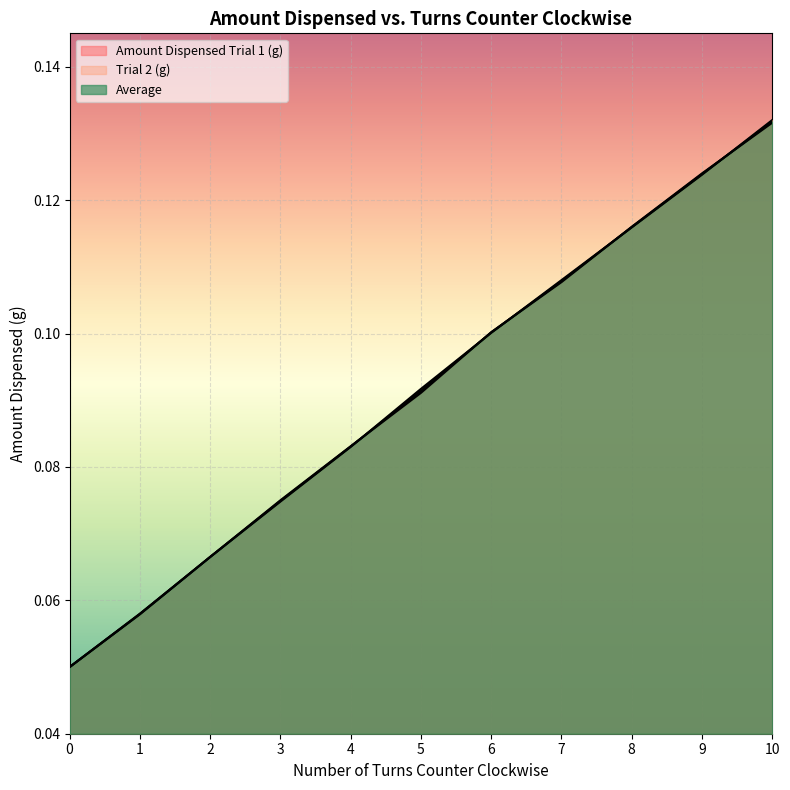

Reading left to right, extract all data points from this chart.

Amount Dispensed Trial 1 (g): 0=0.1	1=0.1	2=0.1	3=0.1	4=0.1	5=0.1	6=0.1	7=0.1	8=0.1	9=0.1	10=0.1
Trial 2 (g): 0=0.1	1=0.1	2=0.1	3=0.1	4=0.1	5=0.1	6=0.1	7=0.1	8=0.1	9=0.1	10=0.1
Average: 0=0.1	1=0.1	2=0.1	3=0.1	4=0.1	5=0.1	6=0.1	7=0.1	8=0.1	9=0.1	10=0.1